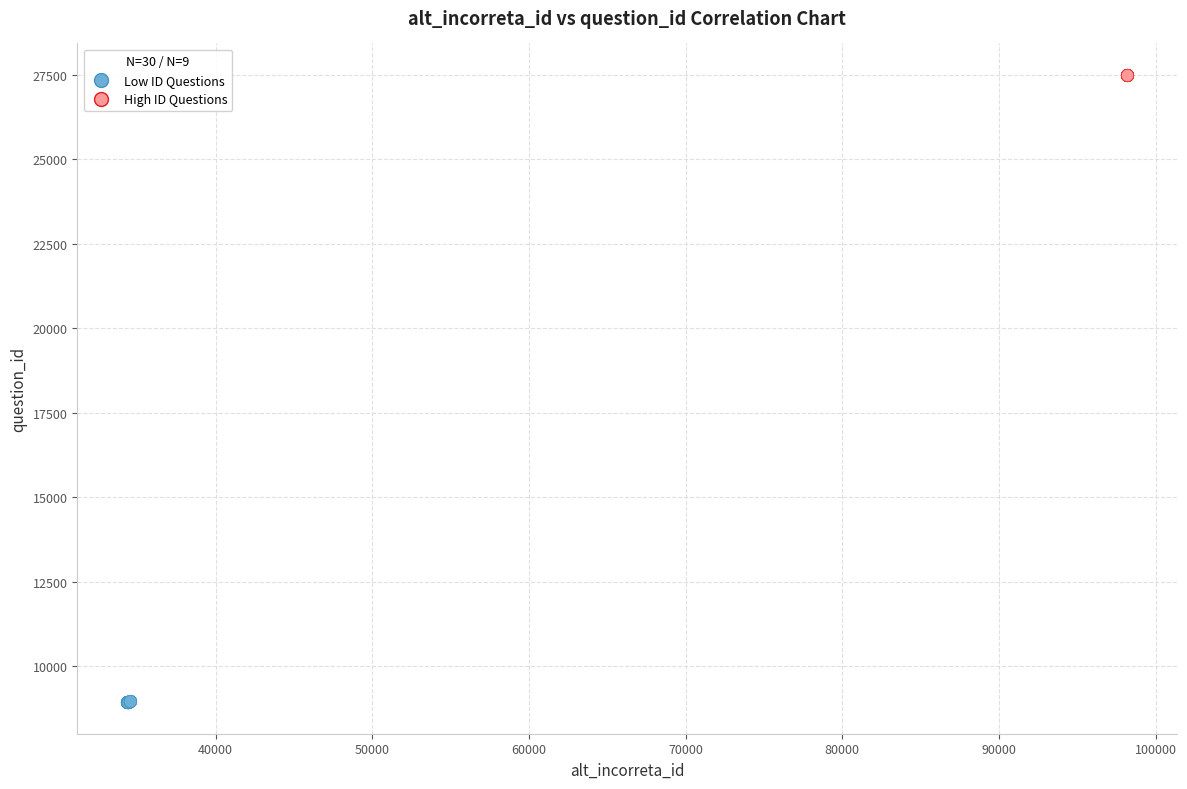

Which series has the largest Y range (max minus min)?

Low ID Questions